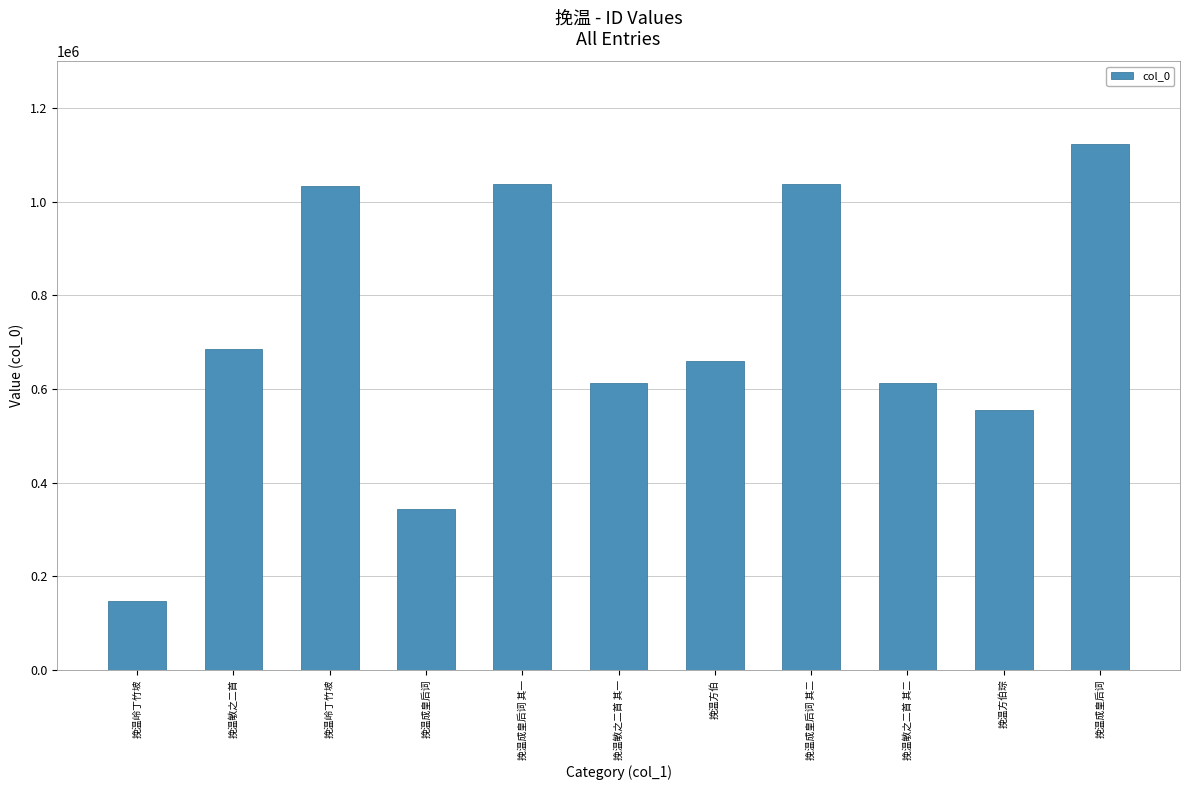

How many bars are there in total?

11